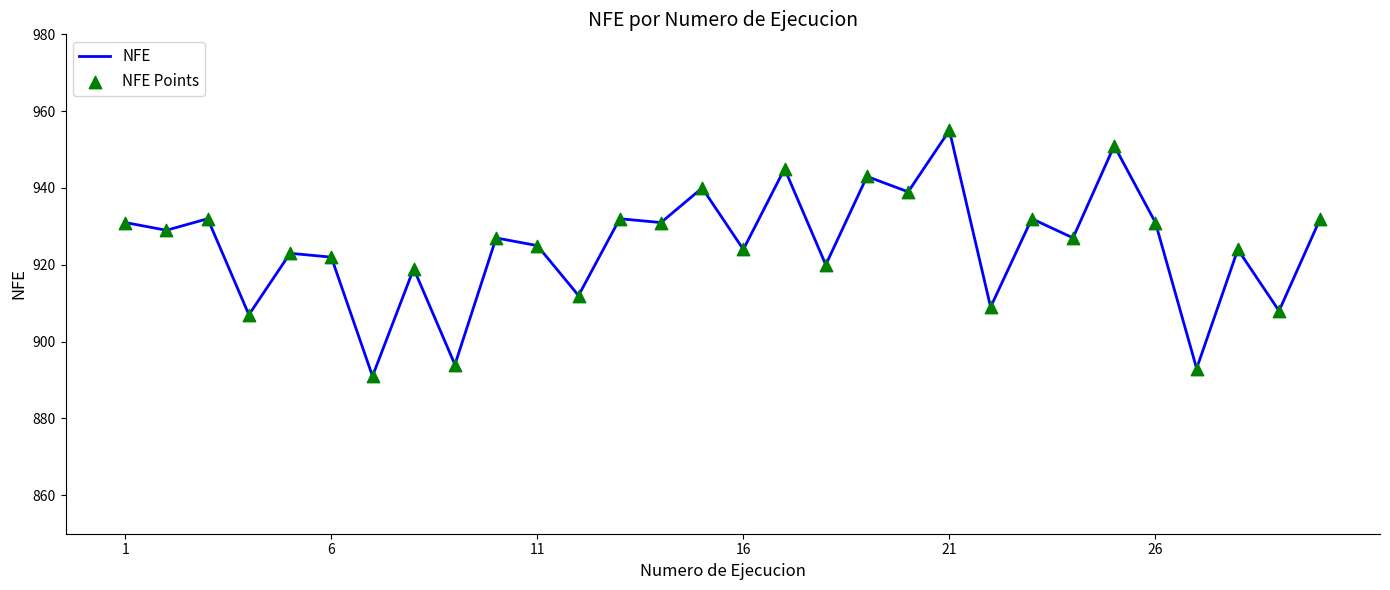

What is the minimum value shown in the chart?

891